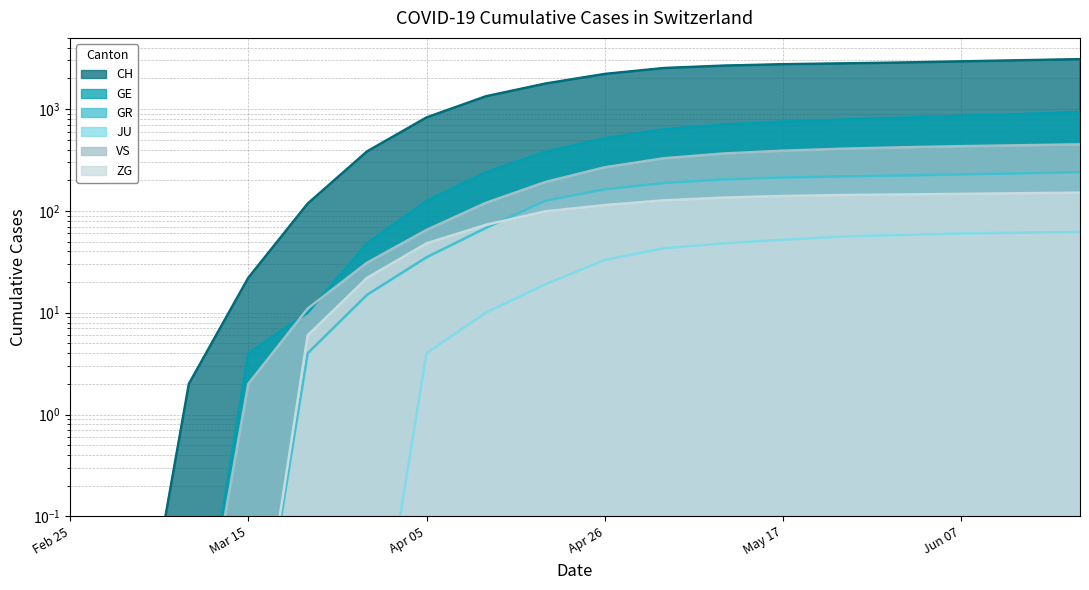

Which series changed the most between 2020-03-08 and 2020-04-05?

CH